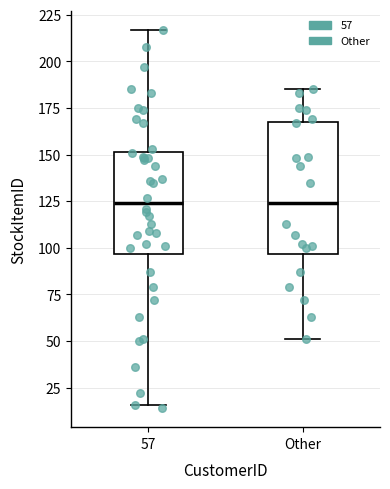

Reading left to right, transcribe this box plot: for each box, give where its median line is, the range the box spans, and where its two whiskers end, as read against the y-axis. The values are not printed on the chart, so give them approximately, as read against the axis.

57: median 125, box 95 to 150, whiskers 15 to 215
Other: median 125, box 95 to 170, whiskers 50 to 185